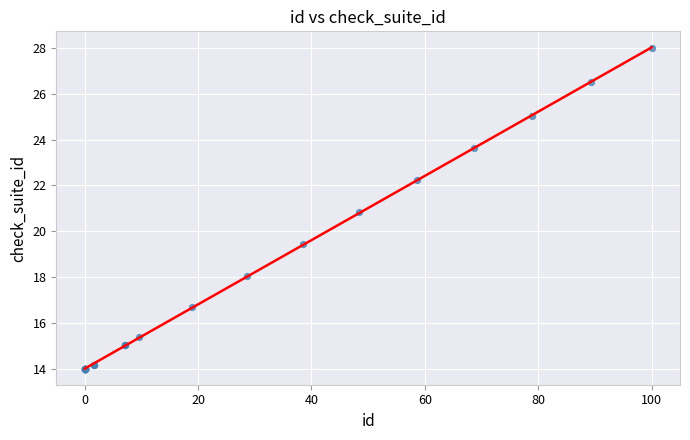

What Y value in the scatter plot is closest to 21?

20.8